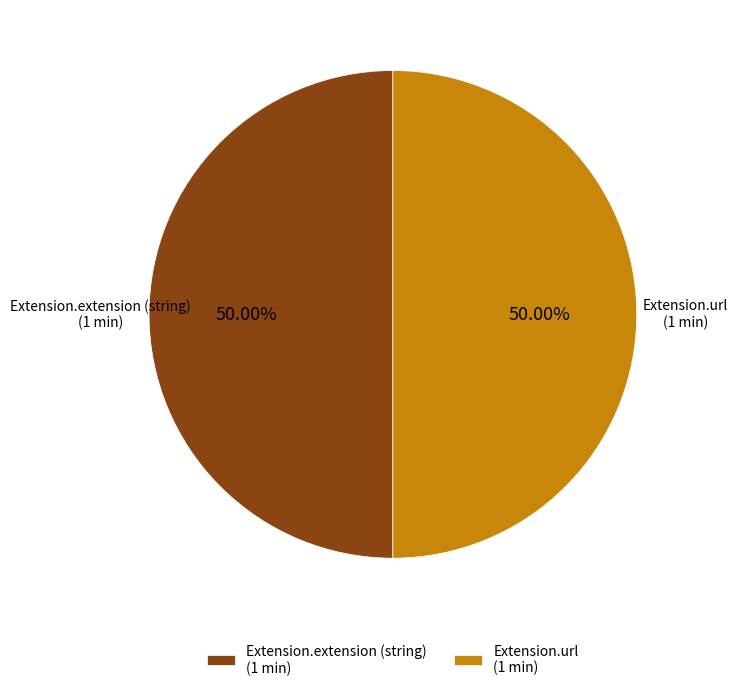

What is the ratio of the value at Extension.extension (string) (1 min) to the value at Extension.url (1 min)?

1.0